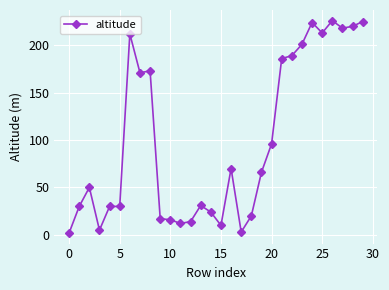

What is the difference between the maximum and minimum values?

224